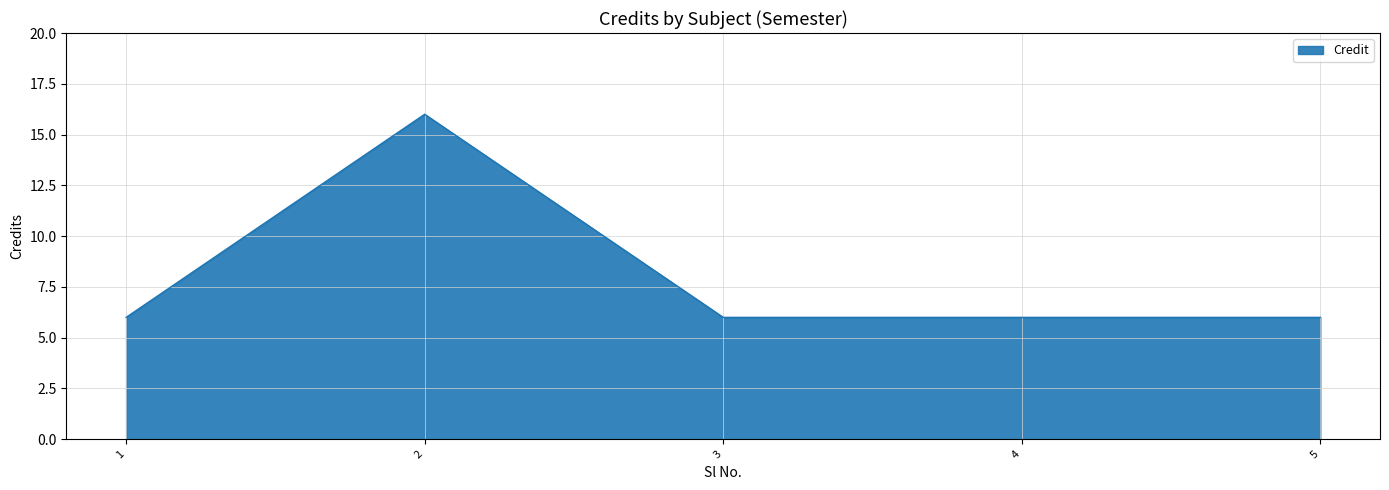

Approximately how many times larger is the value at 2 compared to 3?

2.7